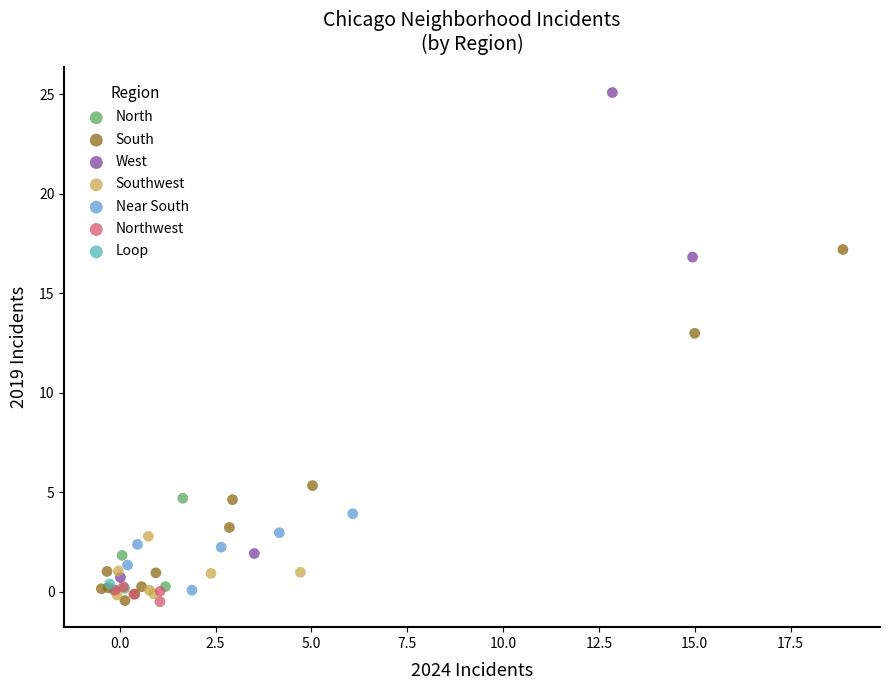

What are all the series names shown in the legend?

North, South, West, Southwest, Near South, Northwest, Loop